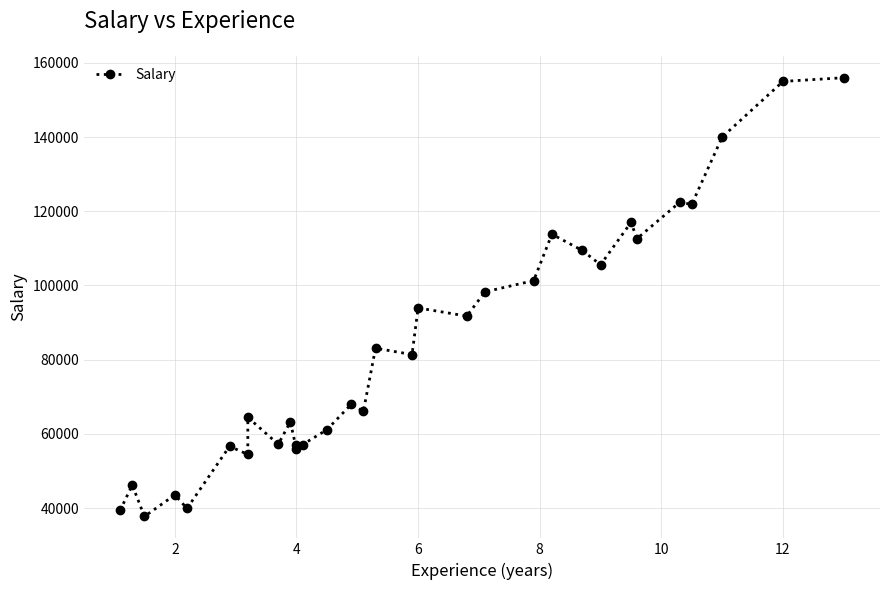

The value at 28 is 186463. True or false?

False